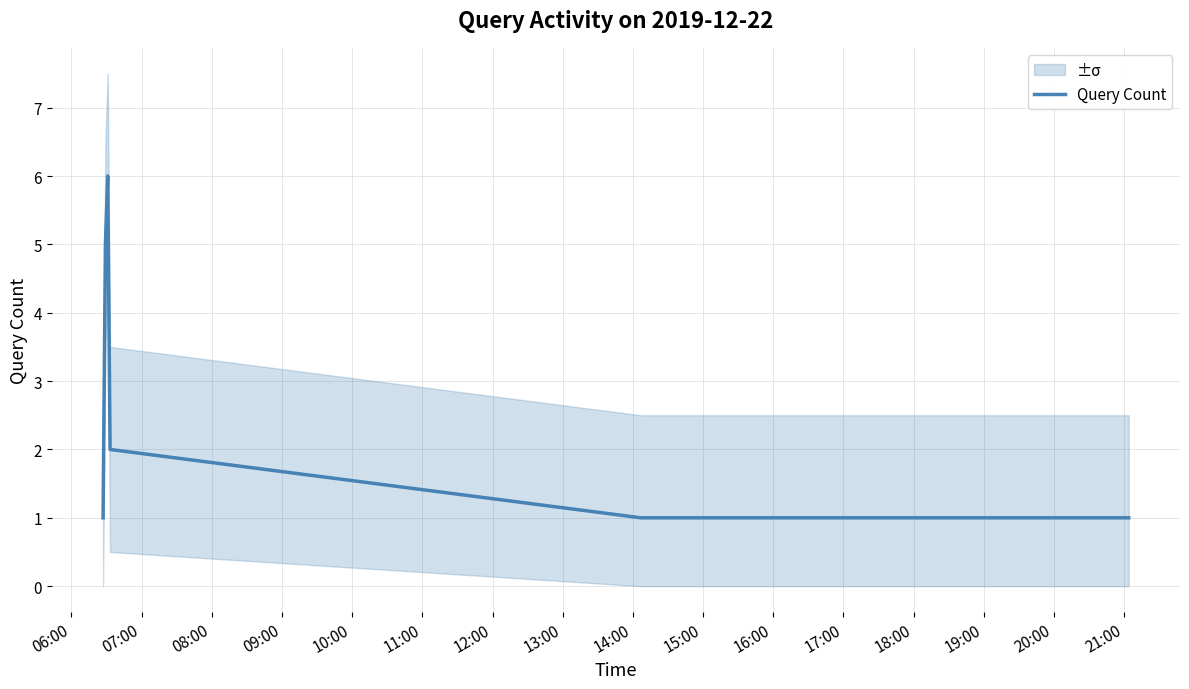

What is the highest value of the Query Count series?

6